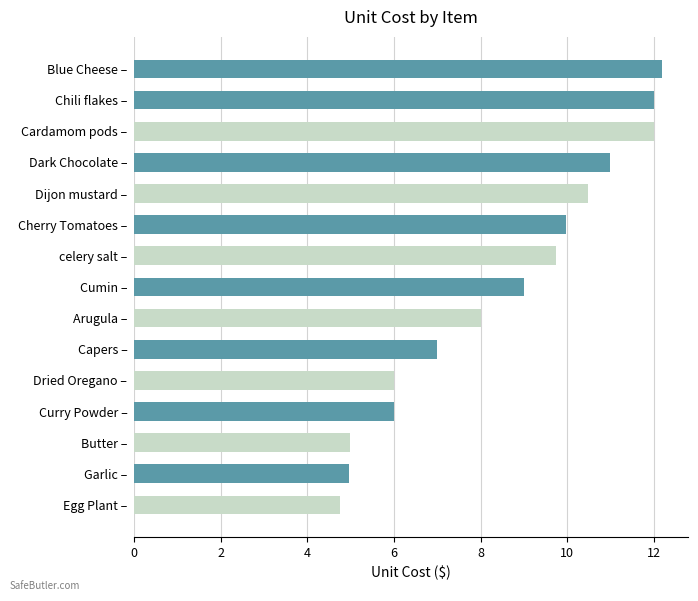

What is the average value?

8.5